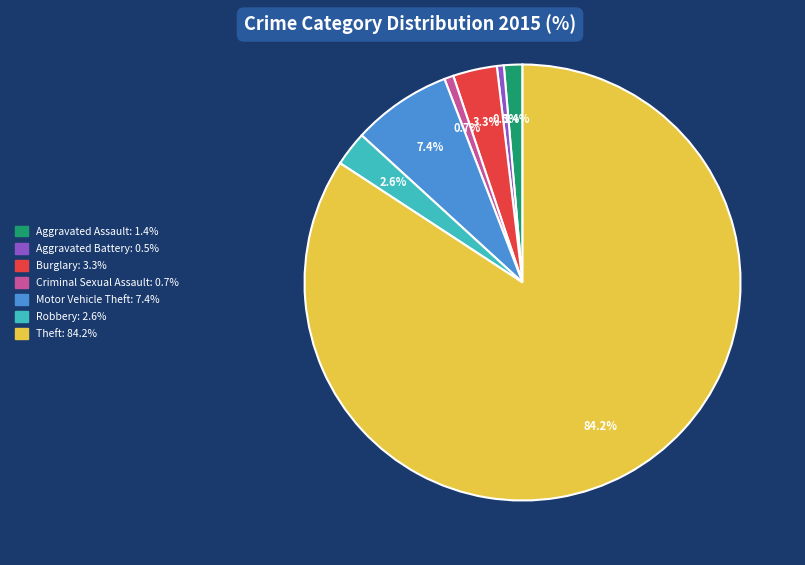

How many slices are in this pie chart?

7